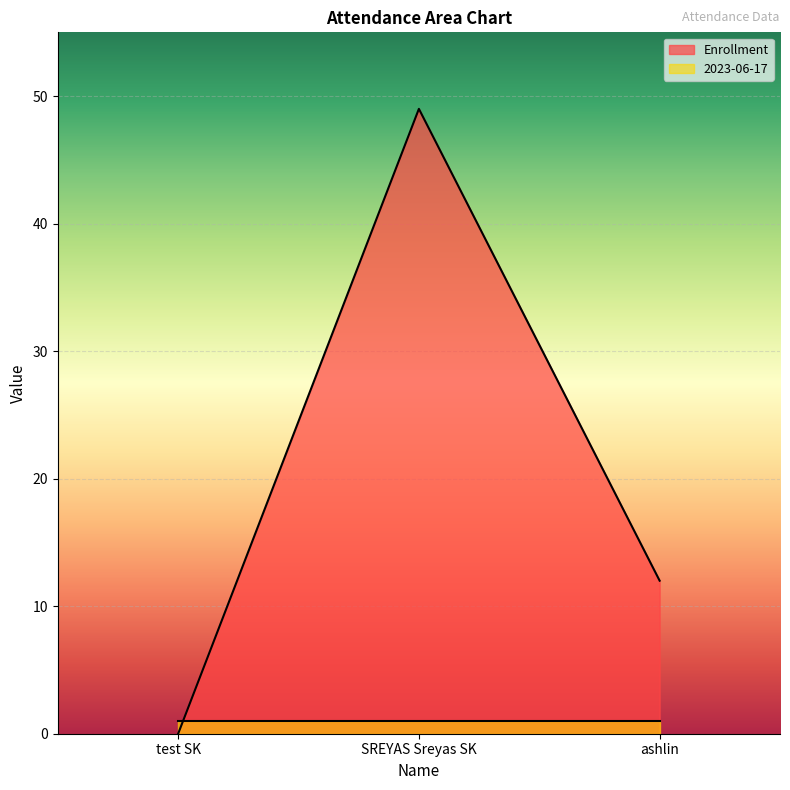

How many distinct data groups are displayed?

2